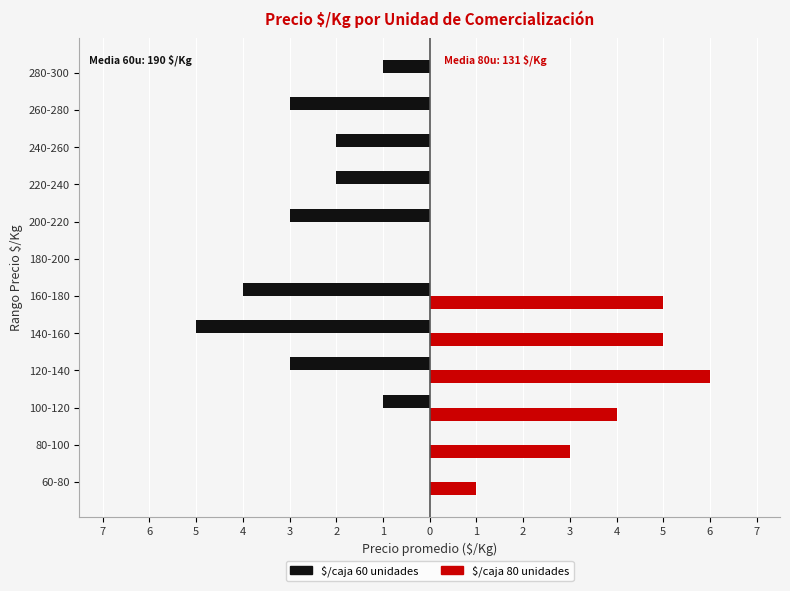

Rank the series by their average value, from lowest to highest.

$/caja 60 unidades, $/caja 80 unidades